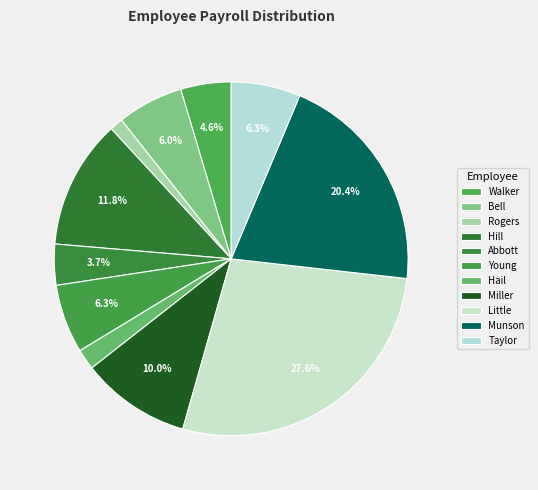

What percentage is NOT represented by Miller?

90.0%